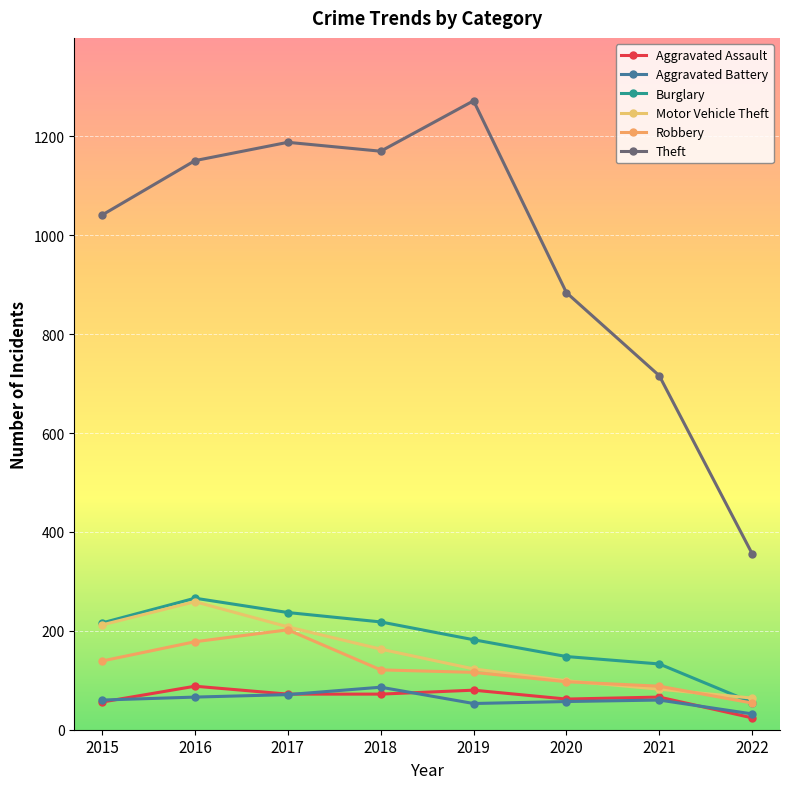

How many distinct data groups are displayed?

6